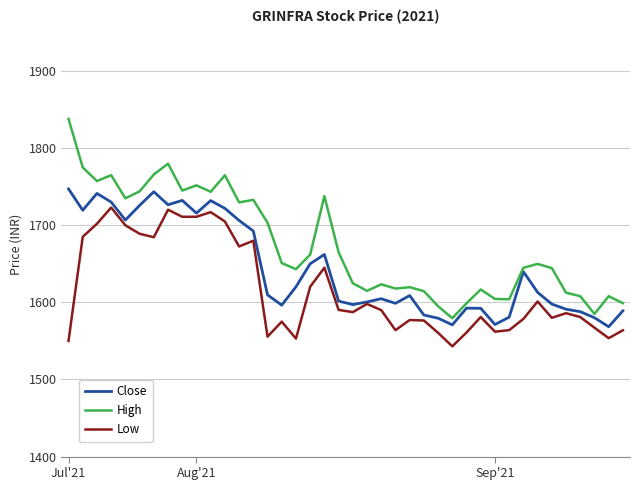

Rank the series by their average value, from lowest to highest.

Low, Close, High